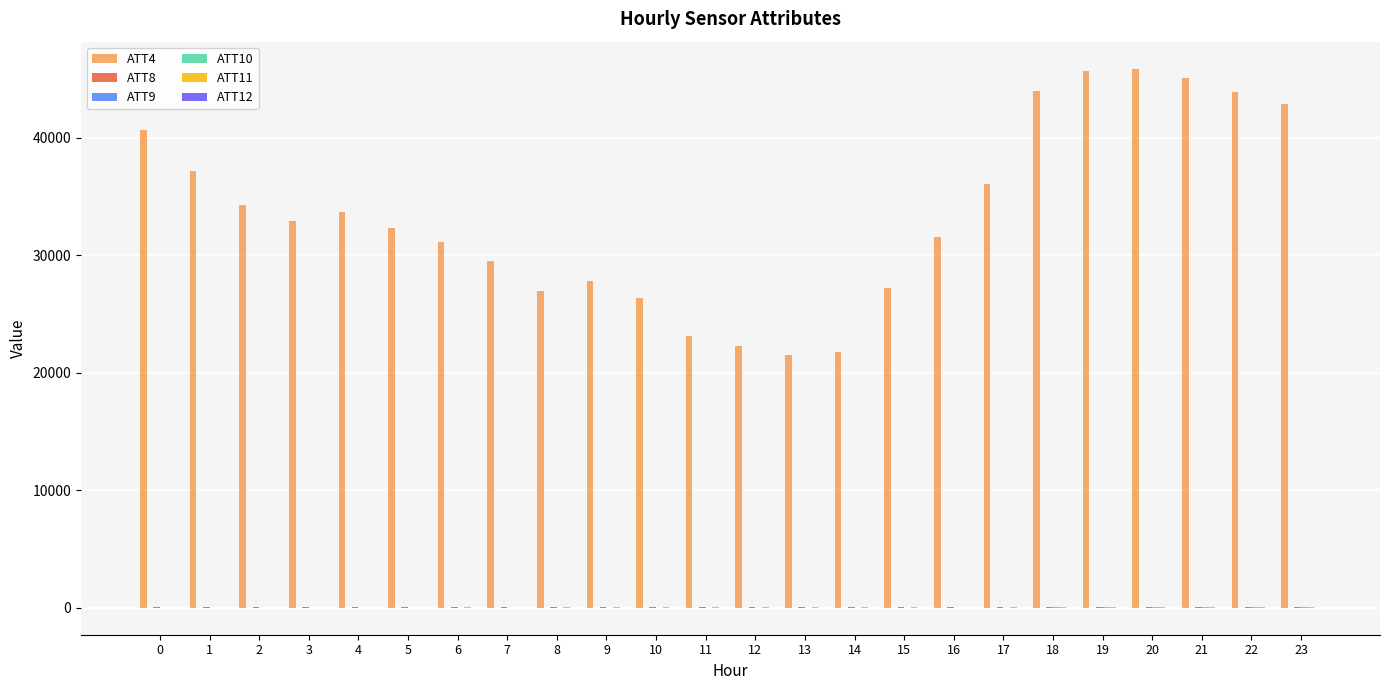

What is the greatest value displayed?

45900.0